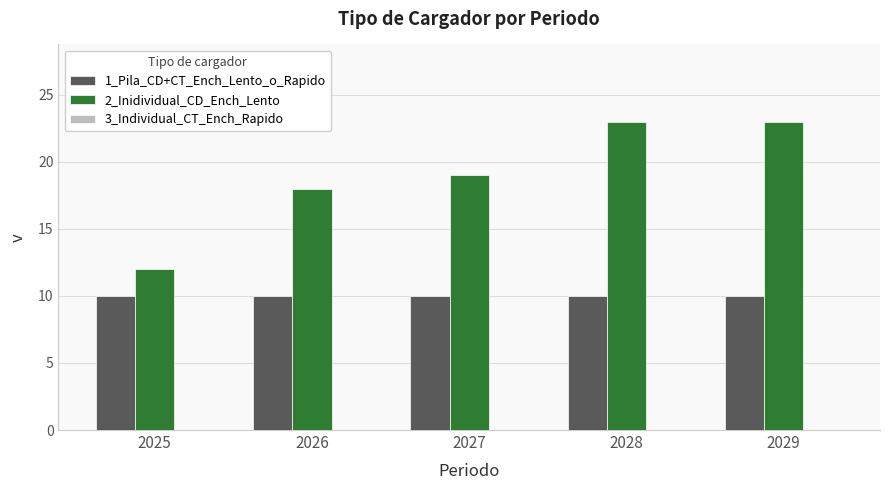

Rank the series by their average value, from highest to lowest.

2_Inidividual_CD_Ench_Lento, 1_Pila_CD+CT_Ench_Lento_o_Rapido